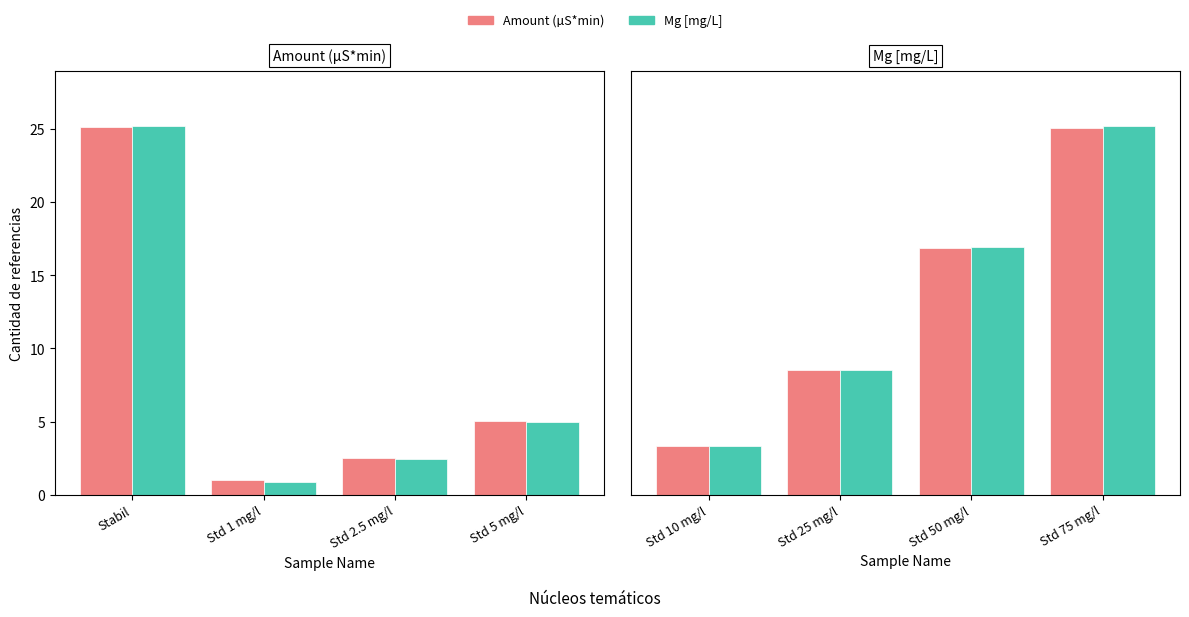

Which series has the largest total across all categories?

Mg [mg/L]